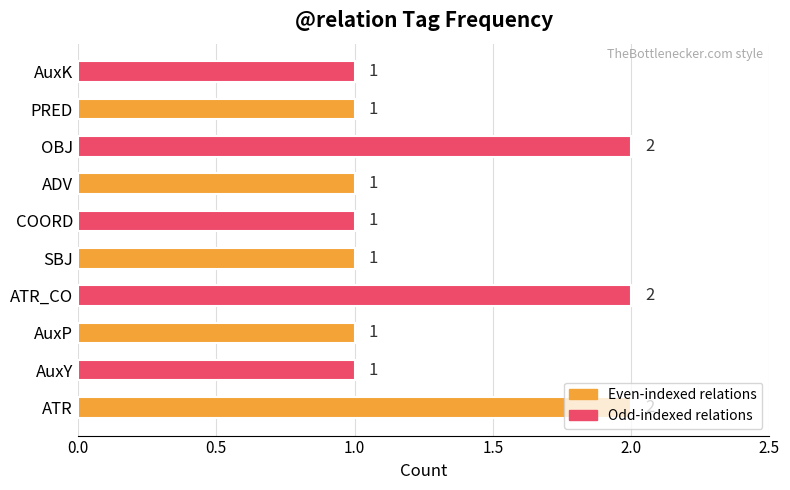

The value at OBJ is 2. True or false?

True